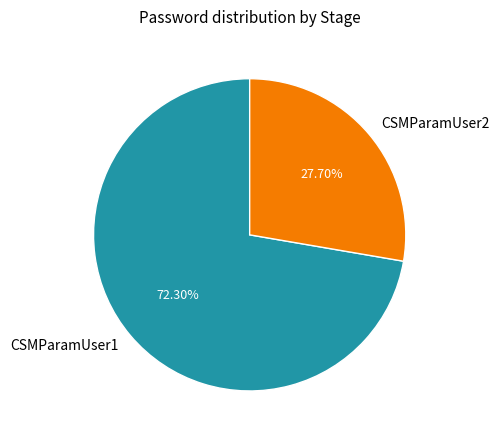

To the nearest percent, what percentage of the pie is CSMParamUser2?

28%